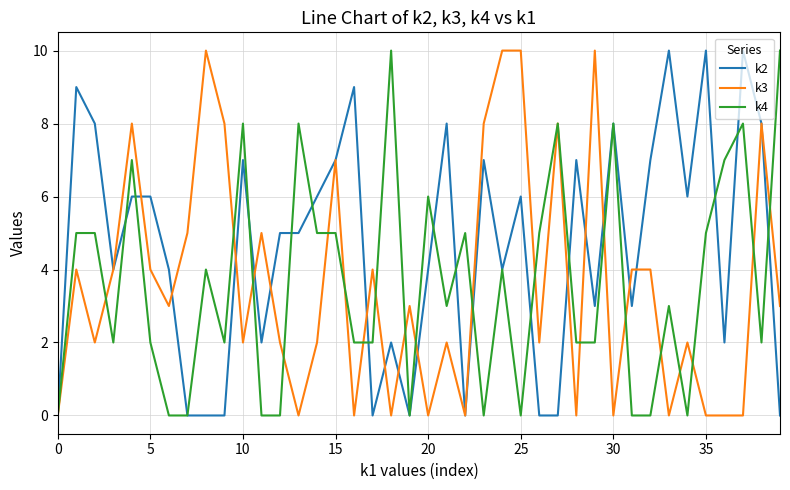

Does the chart display data point markers on the line(s)?

No